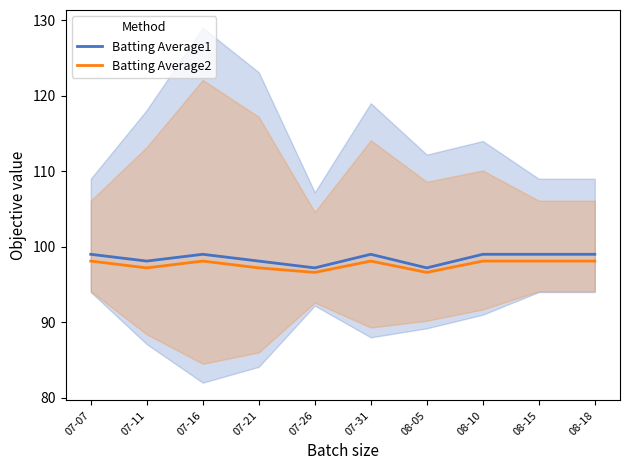

What is the label of the 8th point from the right?

07-16